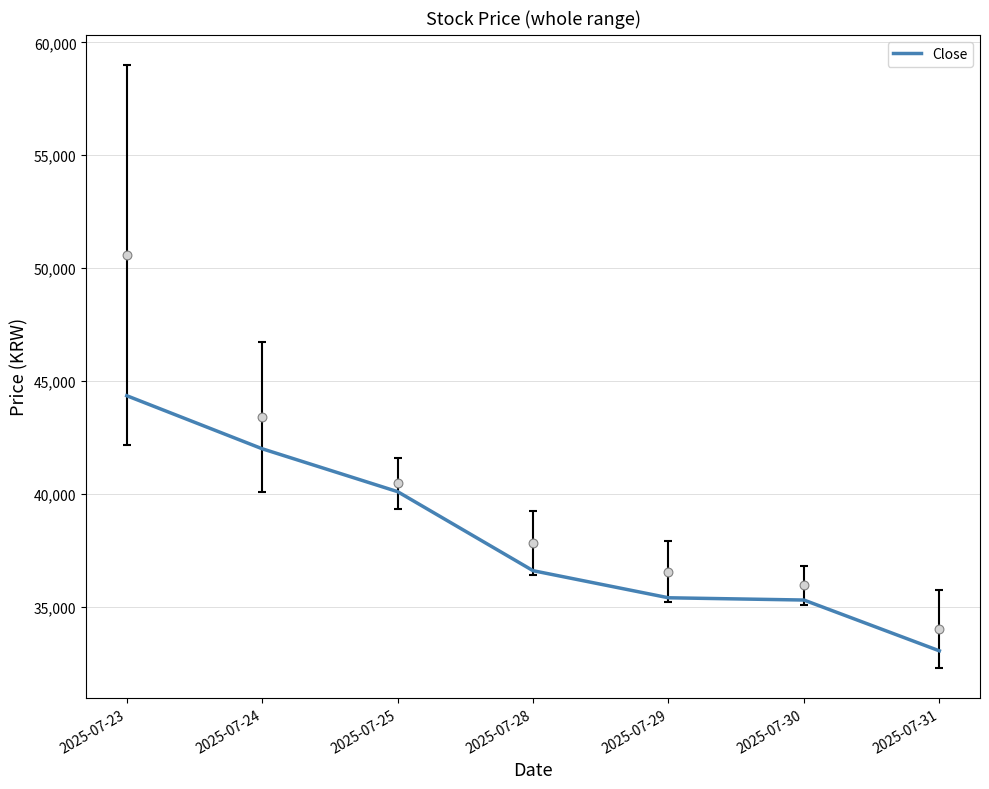

Between 2025-07-24 and 2025-07-28, which is larger?

2025-07-24